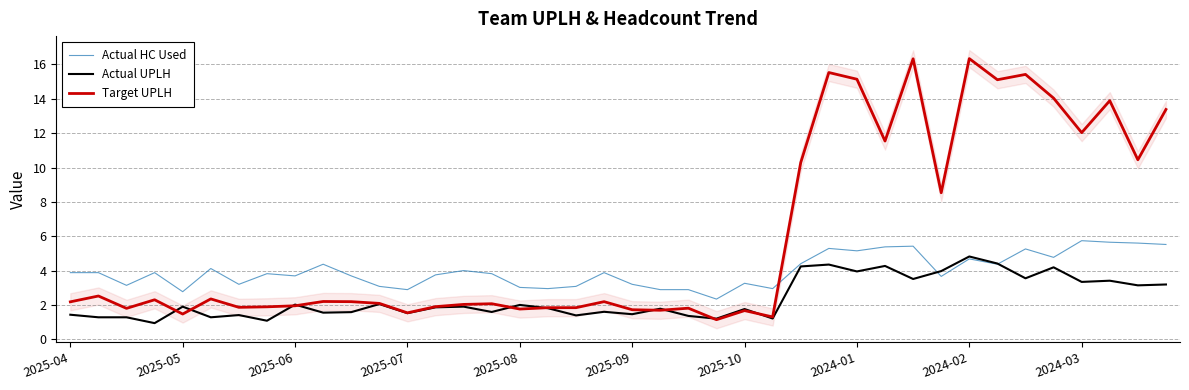

How many interior local valleys does the Target UPLH series have?

13